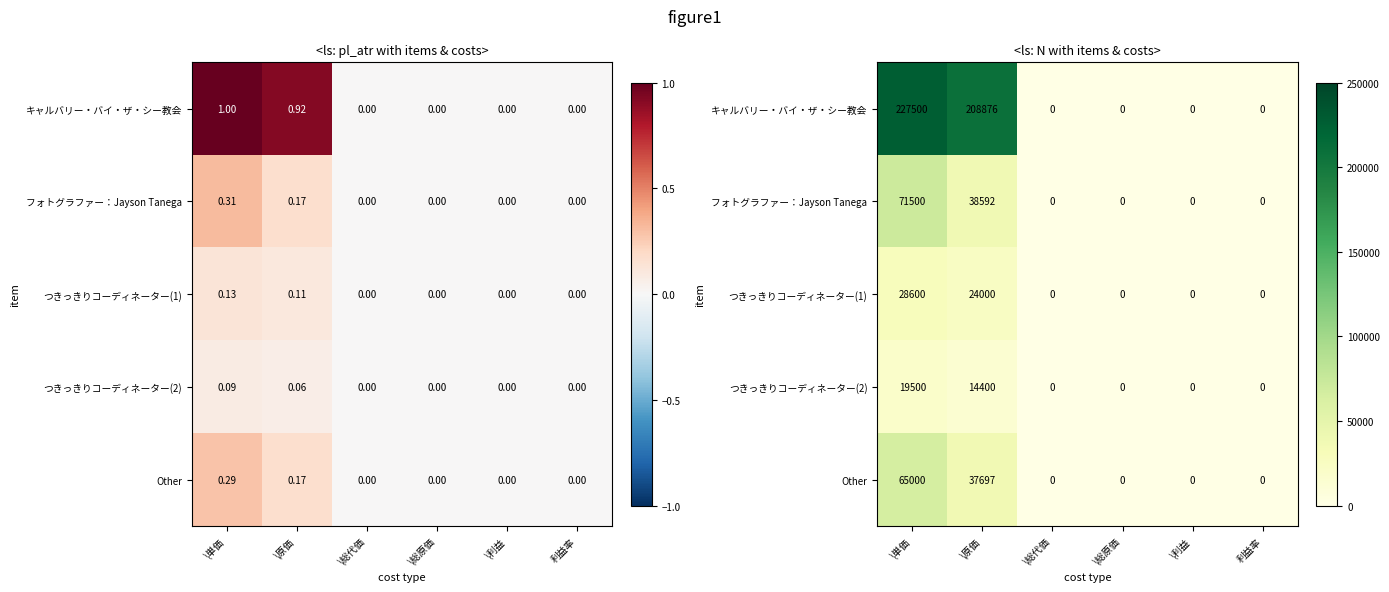

How many categories are shown in the chart?

6